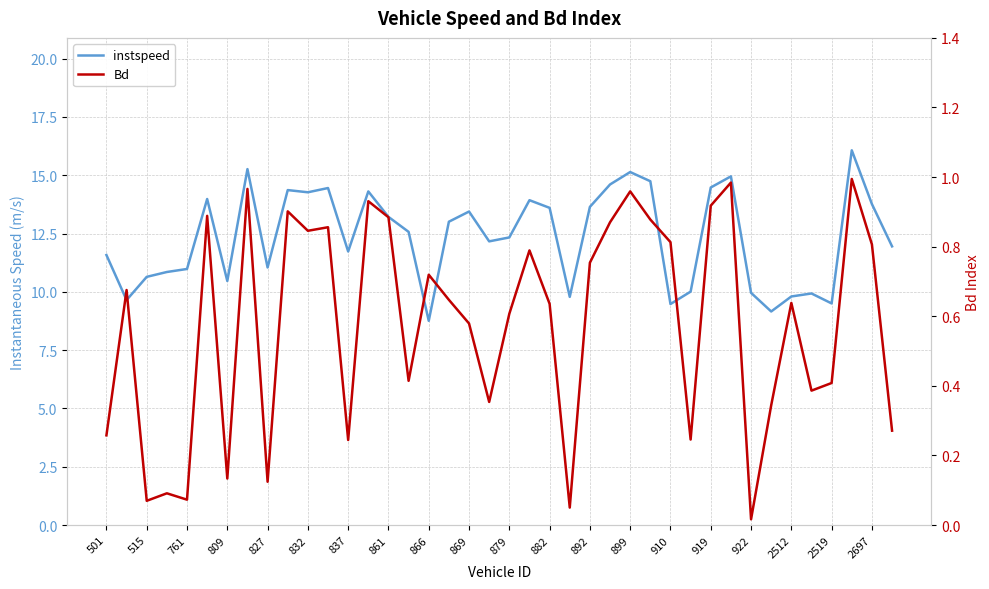

What is the value of the instspeed point at the 34th from the left?

9.2